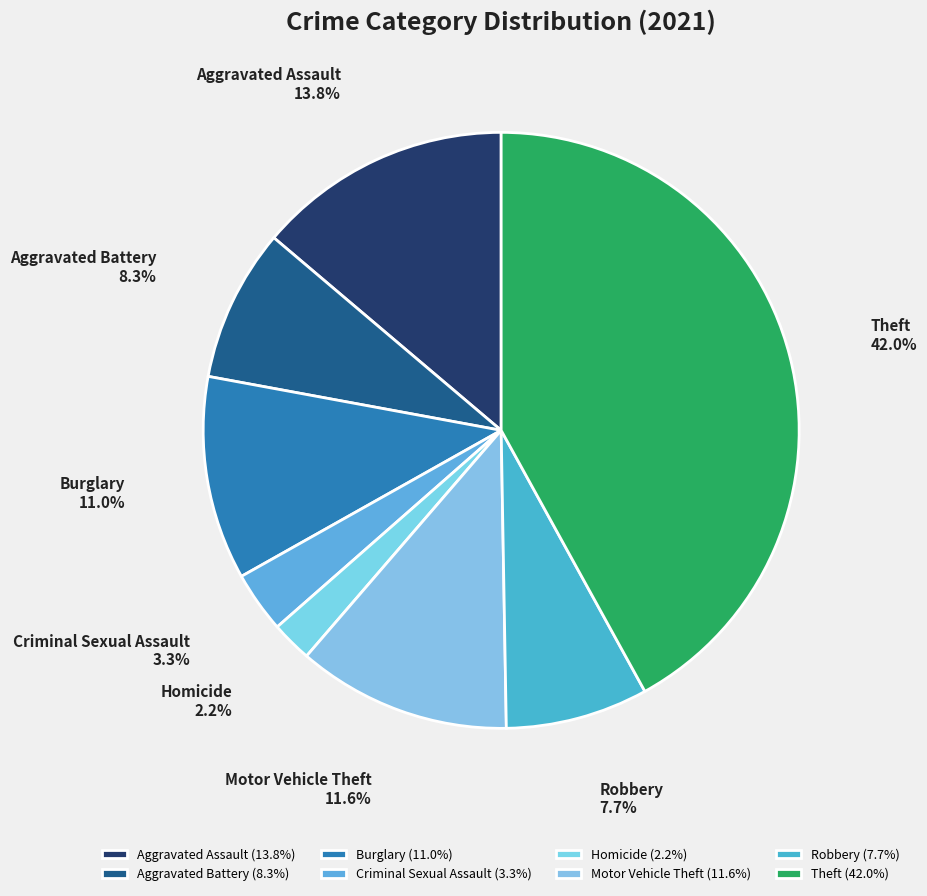

Is there any slice that represents more than half of the pie?

No